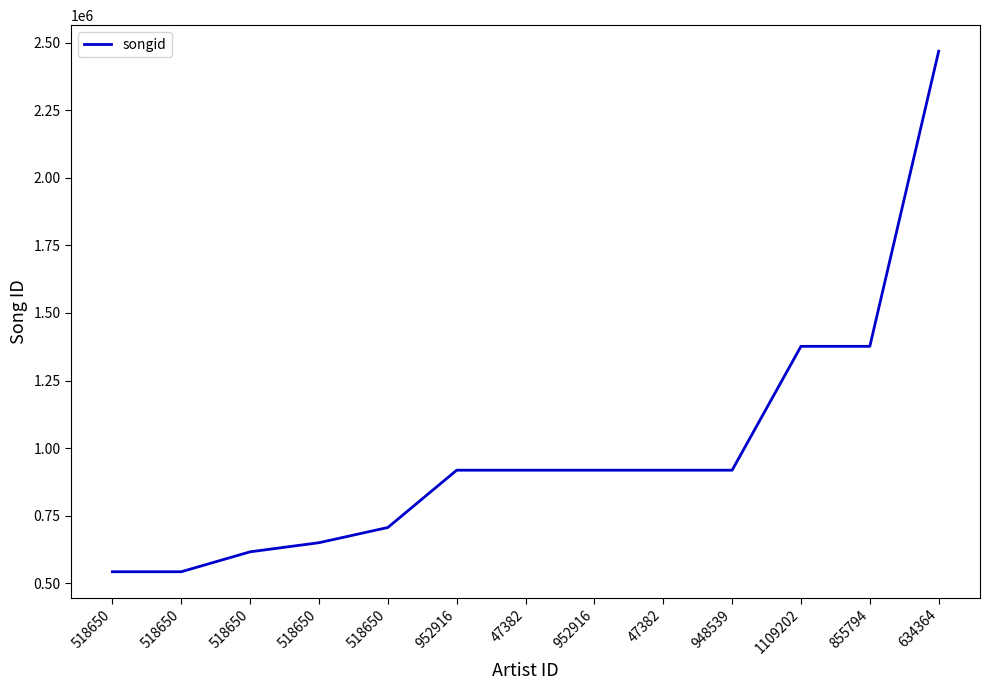

Rank the categories by value from lowest to highest.

518650, 518650, 518650, 518650, 518650, 952916, 47382, 948539, 952916, 47382, 1109202, 855794, 634364